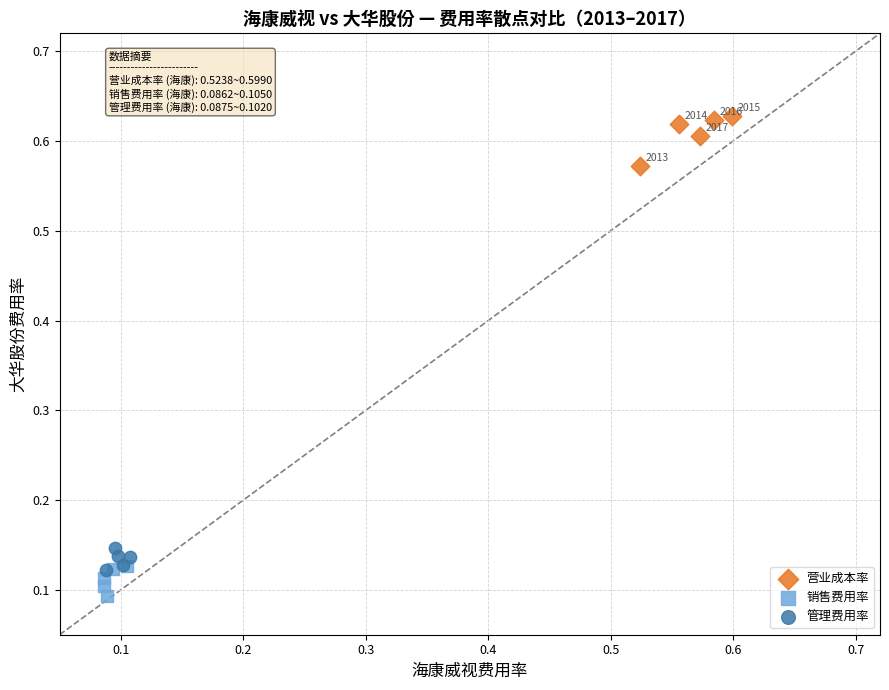

Which series contains the lowest Y value?

销售费用率